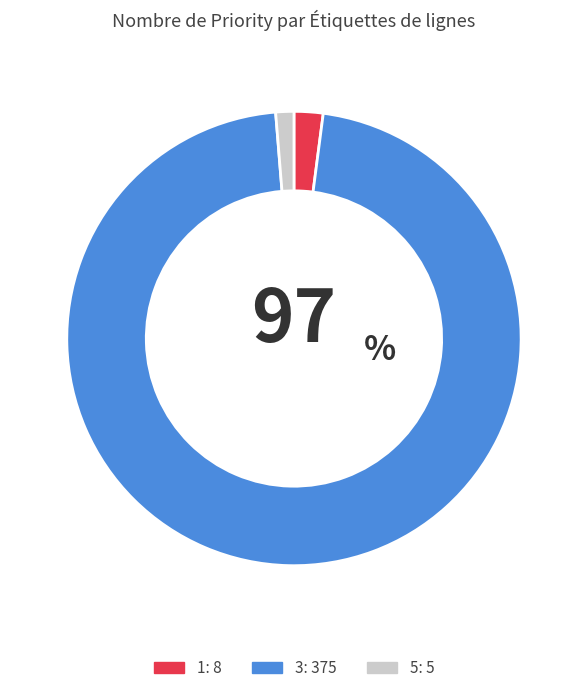

How many slices are in this pie chart?

3